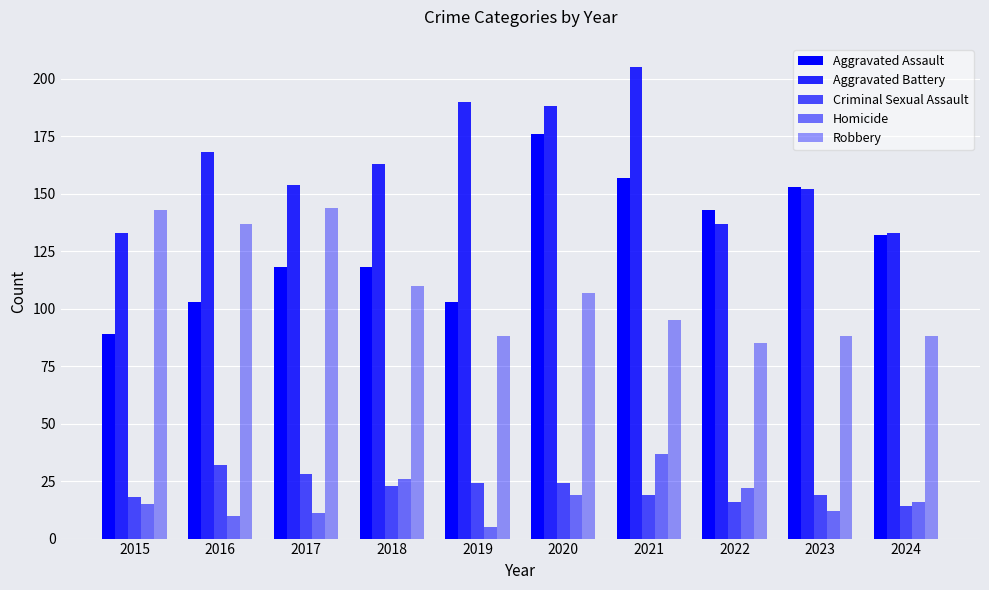

How many bars are there in total?

50